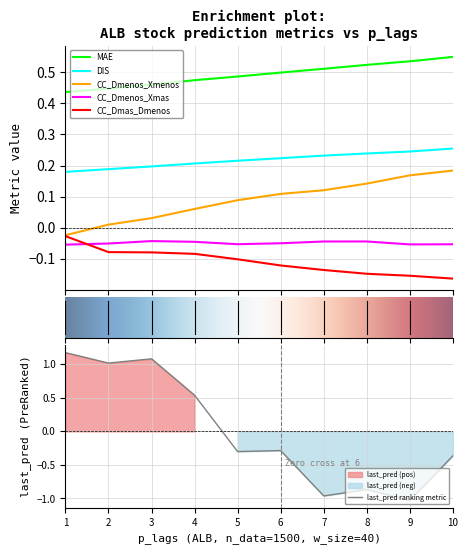

The CC_Dmenos_Xmenos series shows 0.1 at 7. True or false?

True